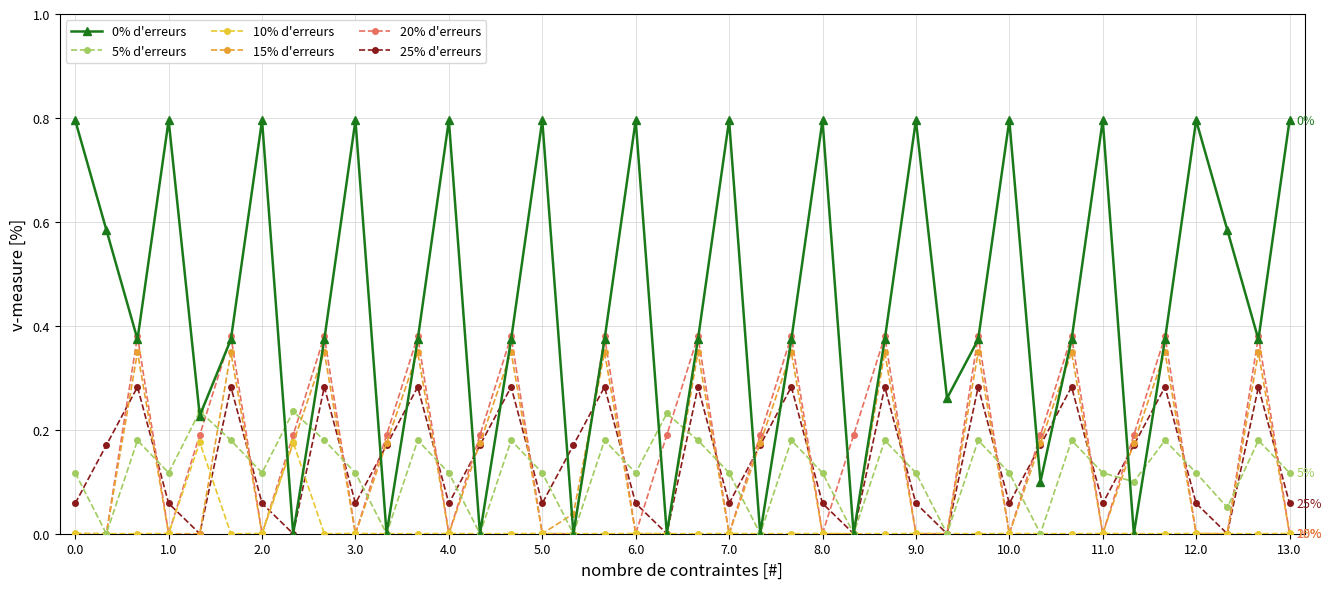

In 20% d'erreurs, how many points are higher than both neighbors (excluding endpoints)?

13